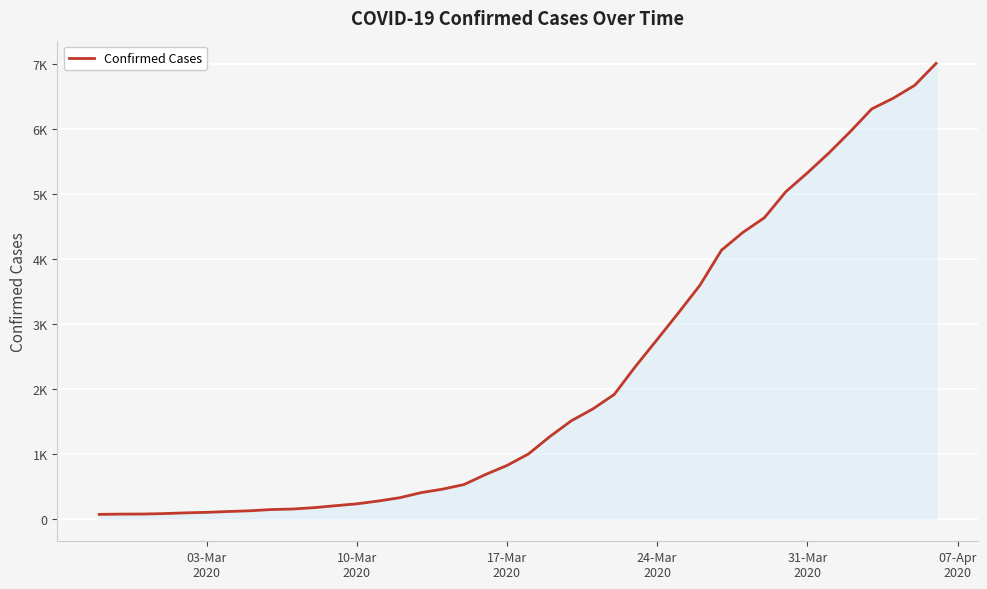

Does the chart have visible grid lines?

Yes